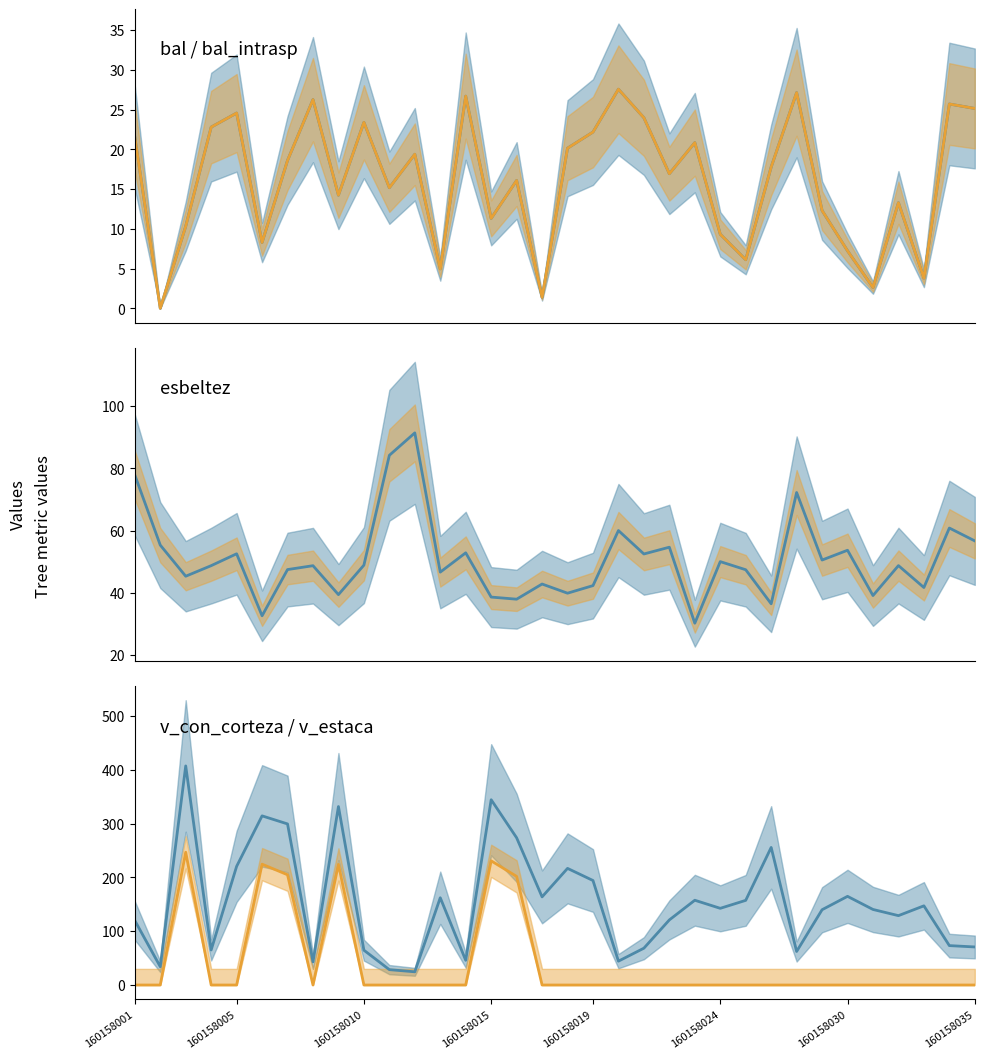

Reading left to right, what are all the values shown in this chart?

bal: 21.5	0.0	10.3	22.8	24.6	8.3	18.6	26.2	14.2	23.4	15.2	19.4	5.0	26.7	11.3	16.1	1.4	20.1	22.2	27.6	24.0	16.9	20.8	9.3	6.1	17.8	27.1	12.3	7.2	2.6	13.3	3.8	25.7	25.1
bal_intrasp: 21.5	0.0	10.3	22.8	24.6	8.3	18.6	26.2	14.2	23.4	15.2	19.4	5.0	26.7	11.3	16.1	1.4	20.1	22.2	27.6	24.0	16.9	20.8	9.3	6.1	17.8	27.1	12.3	7.2	2.6	13.3	3.8	25.7	25.1
esbeltez: 77.9	55.3	45.3	48.7	52.5	32.6	47.4	48.7	39.4	48.9	84.2	91.4	46.6	52.8	38.6	37.9	42.8	39.8	42.3	60.0	52.5	54.6	30.2	50.0	47.4	36.4	72.2	50.5	53.7	39.1	48.7	41.7	60.8	56.7
v_con_corteza: 120.0	34.1	407.4	65.2	220.6	314.5	299.5	43.1	331.8	64.8	28.6	24.6	162.3	45.9	344.5	273.8	163.9	216.9	194.3	44.3	68.5	121.0	157.6	142.6	157.4	255.8	62.3	140.0	164.9	140.5	129.0	147.2	73.3	70.8
v_estaca: 0.0	0.0	246.9	0.0	0.0	224.7	205.0	0.0	224.3	0.0	0.0	0.0	0.0	0.0	230.9	202.0	0.0	0.0	0.0	0.0	0.0	0.0	0.0	0.0	0.0	0.0	0.0	0.0	0.0	0.0	0.0	0.0	0.0	0.0